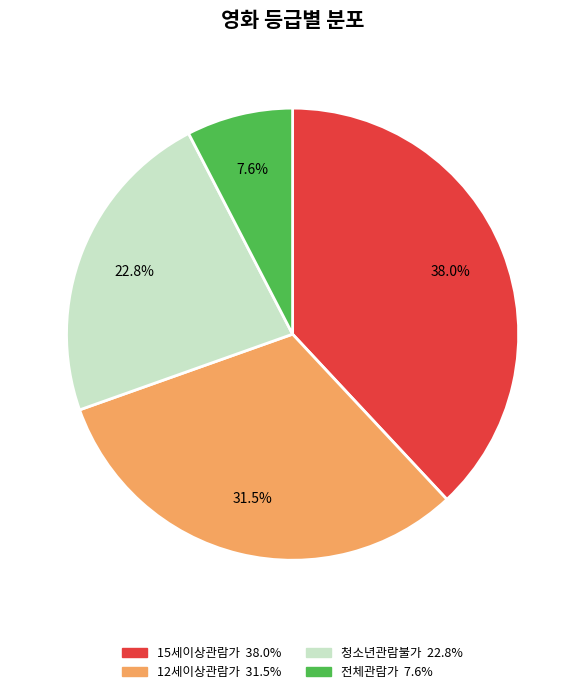

Is there a majority slice in this chart?

No